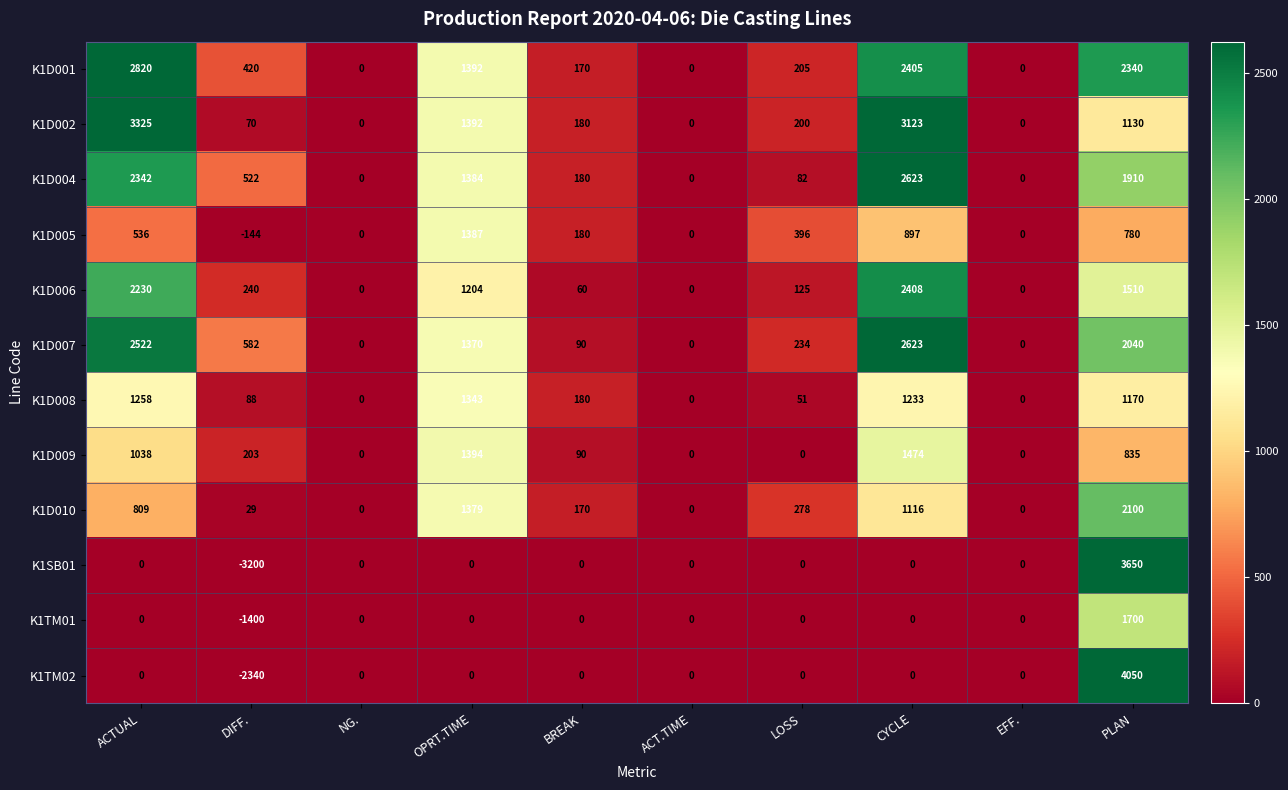

At DIFF., list the series in order from largest to smallest.

K1D007, K1D004, K1D001, K1D006, K1D009, K1D008, K1D002, K1D010, K1D005, K1TM01, K1TM02, K1SB01